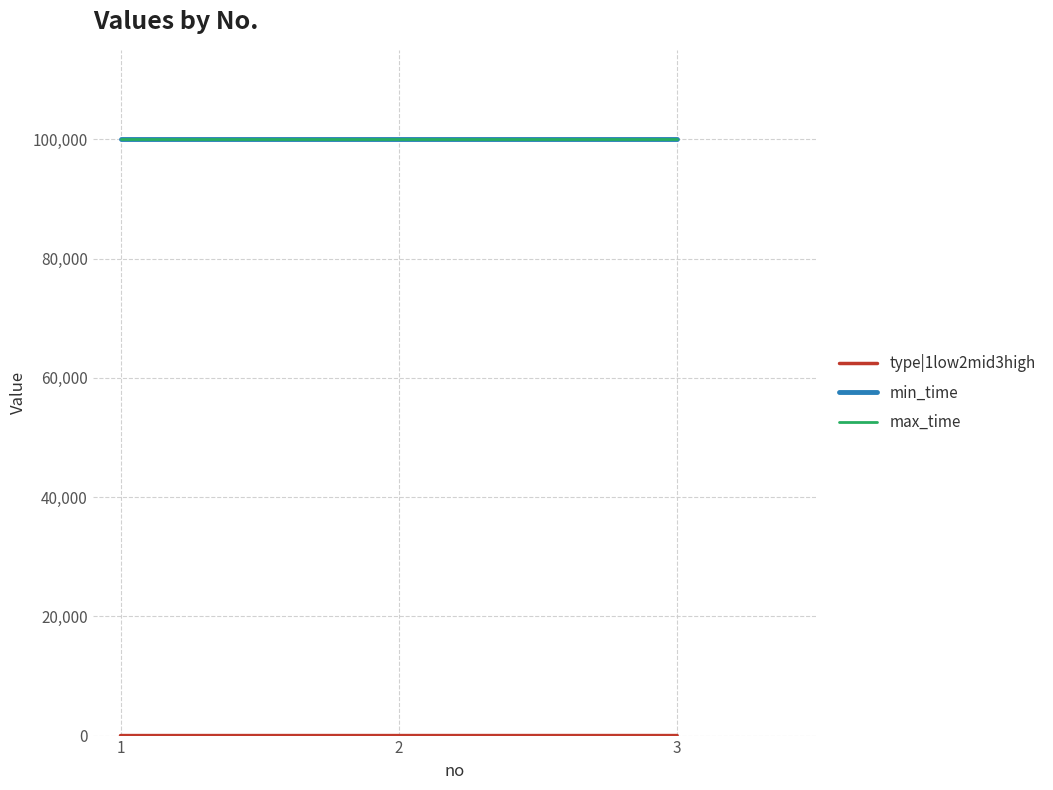

Does the chart display data point markers on the line(s)?

No